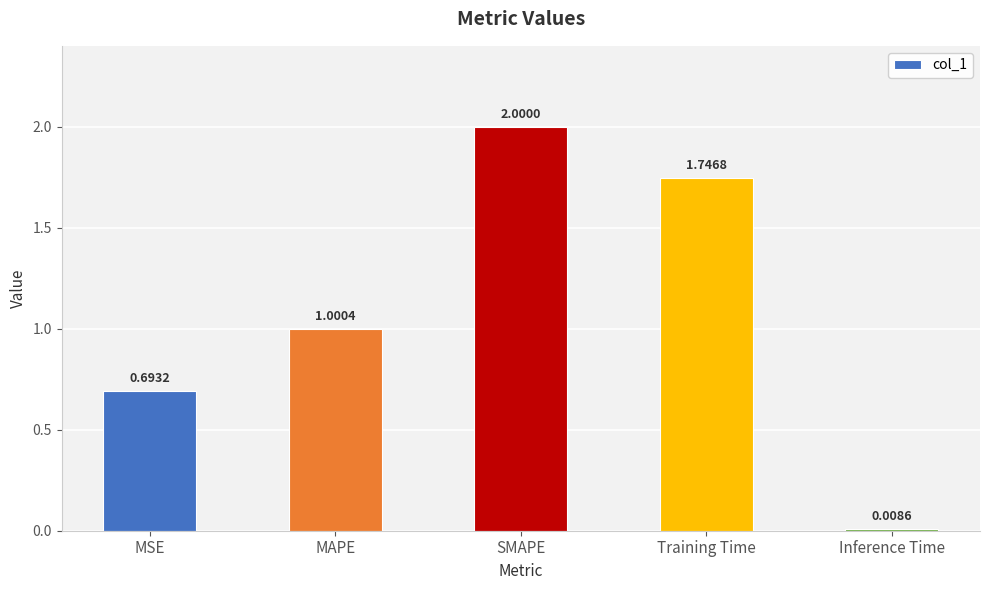

List the labels in order of value, largest first.

SMAPE, Training Time, MAPE, MSE, Inference Time